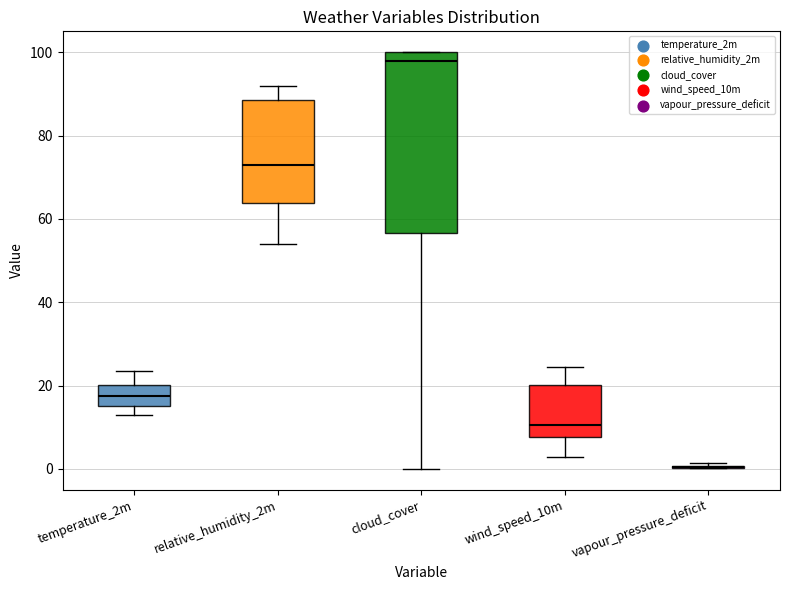

Which box is the tallest, from its lower edge to its upper edge?

cloud_cover